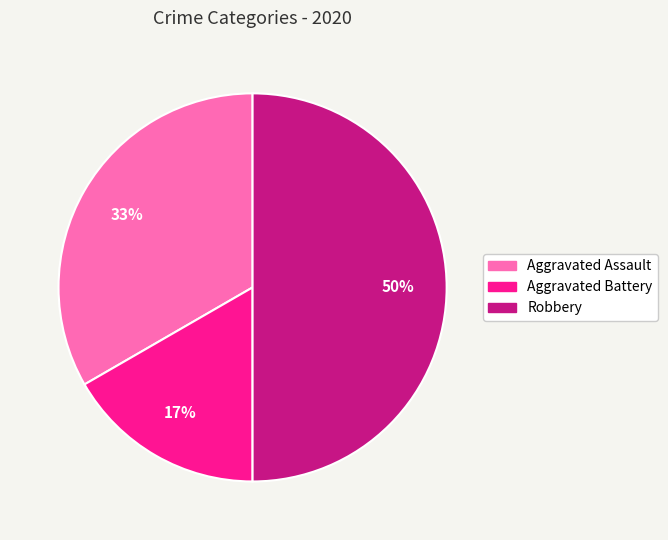

How many segments does this pie chart have?

3